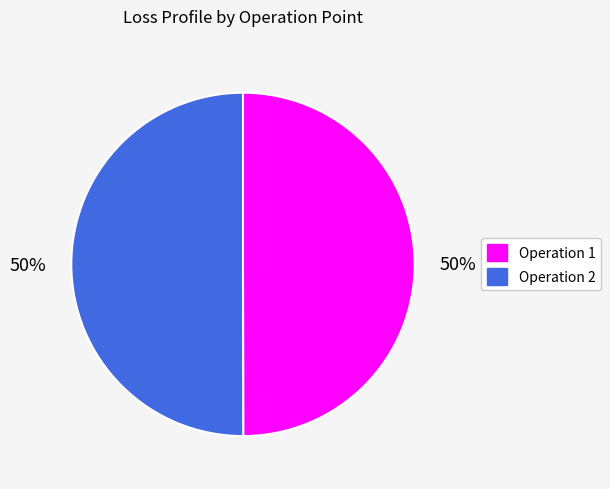

To the nearest percent, what is the average slice percentage?

50%